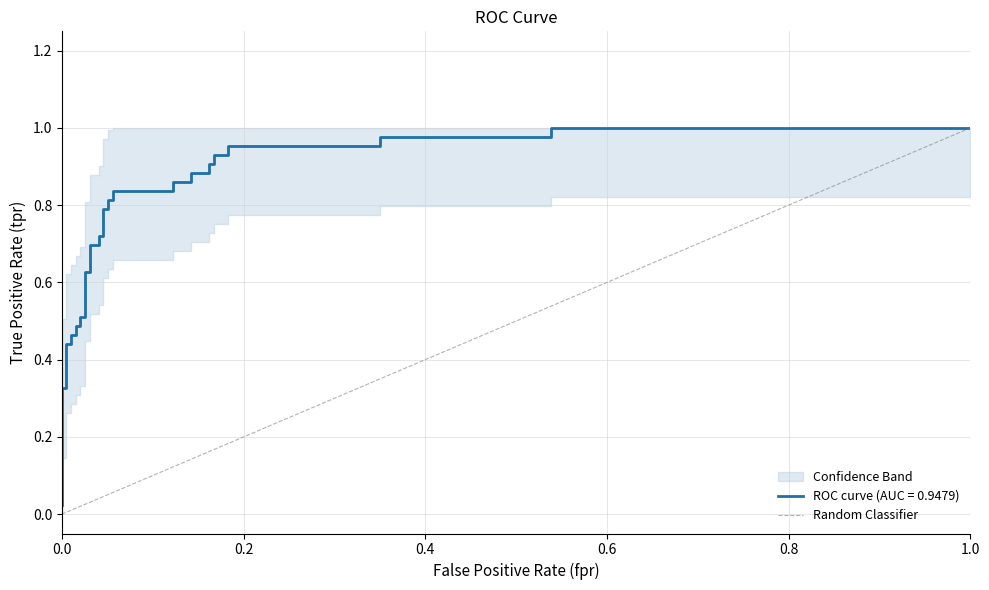

Is this an area chart (filled region under the line)?

No